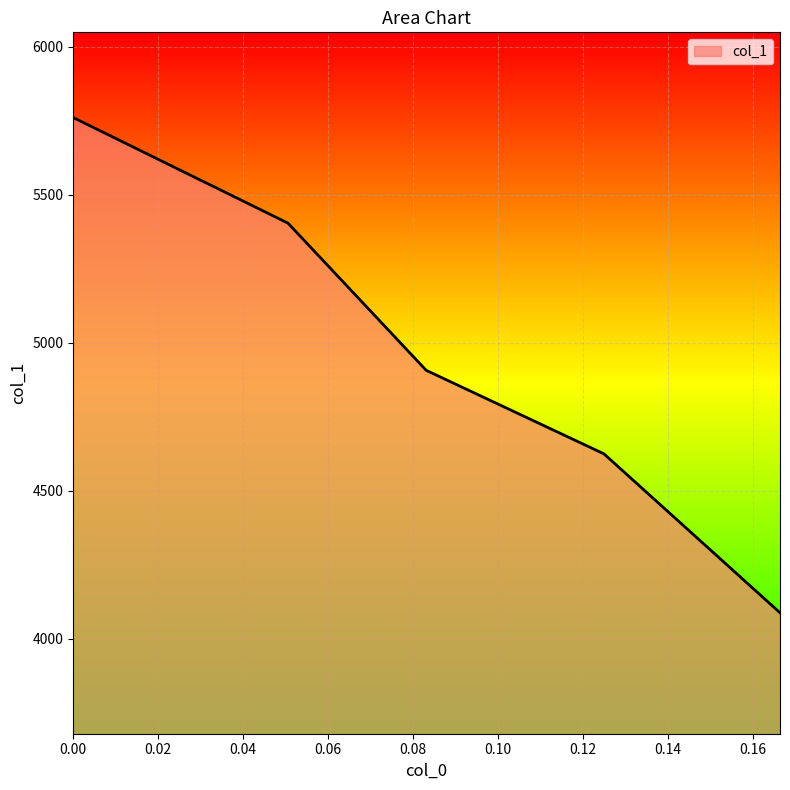

What is the greatest value displayed?

5760.4